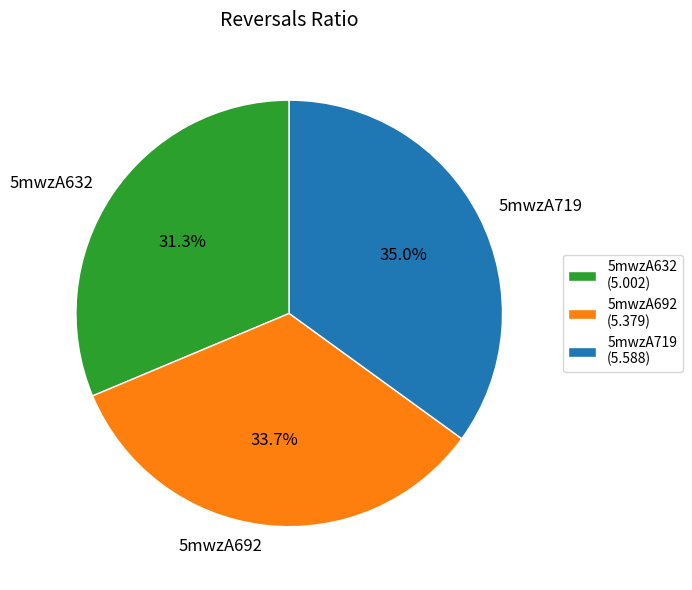

Count the number of slices in the pie.

3